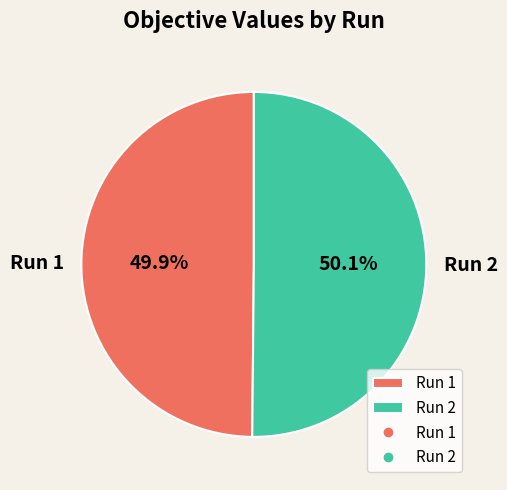

Is there a majority slice in this chart?

Yes